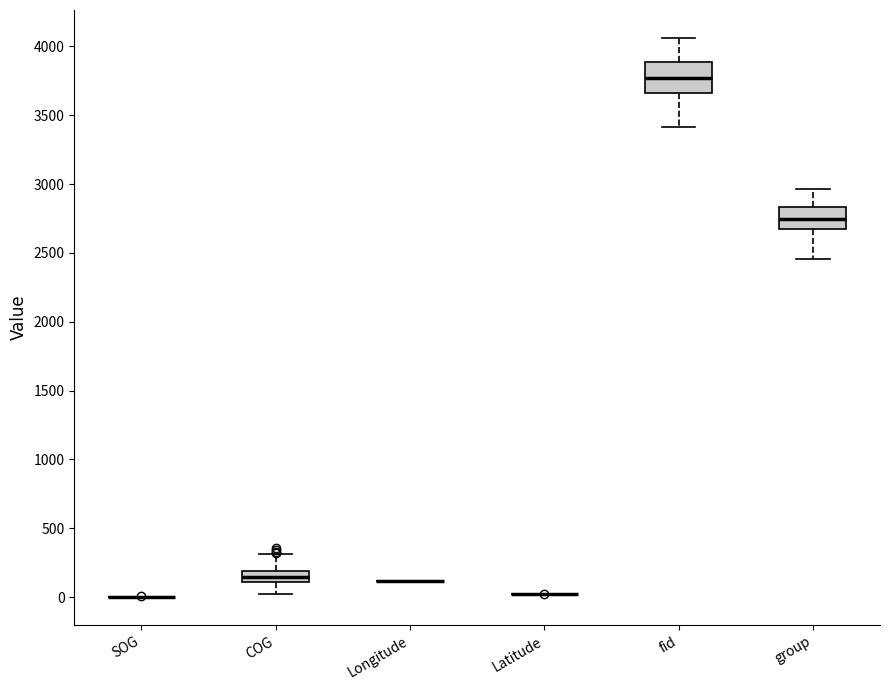

Reading left to right, read every box against the y-axis: the position of its median line, the range the box covers, and the ends of its whiskers. The values are not printed on the chart, so give them approximately, as read against the axis.

SOG: box collapsed to a line at 0, whiskers 0 to 0
COG: median 150, box 100 to 200, whiskers 0 to 300
Longitude: box collapsed to a line at 100, whiskers 100 to 100
Latitude: box collapsed to a line at 0, whiskers 0 to 0
fid: median 3750, box 3650 to 3900, whiskers 3400 to 4050
group: median 2750, box 2650 to 2850, whiskers 2450 to 2950